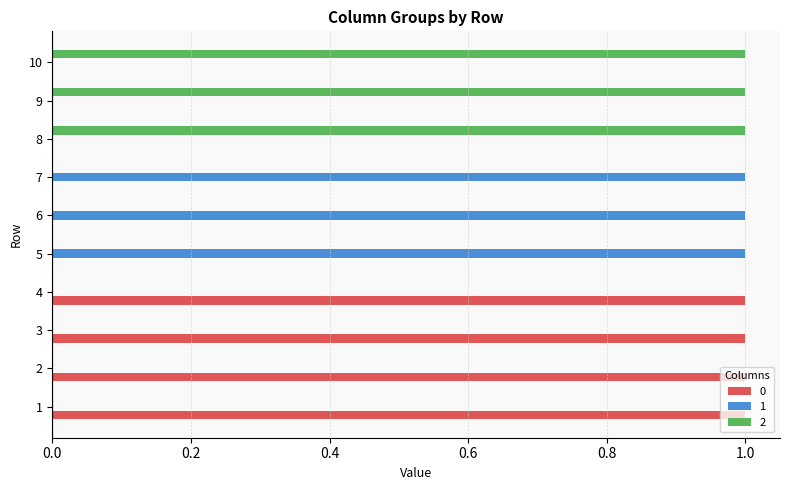

How many distinct data groups are displayed?

3